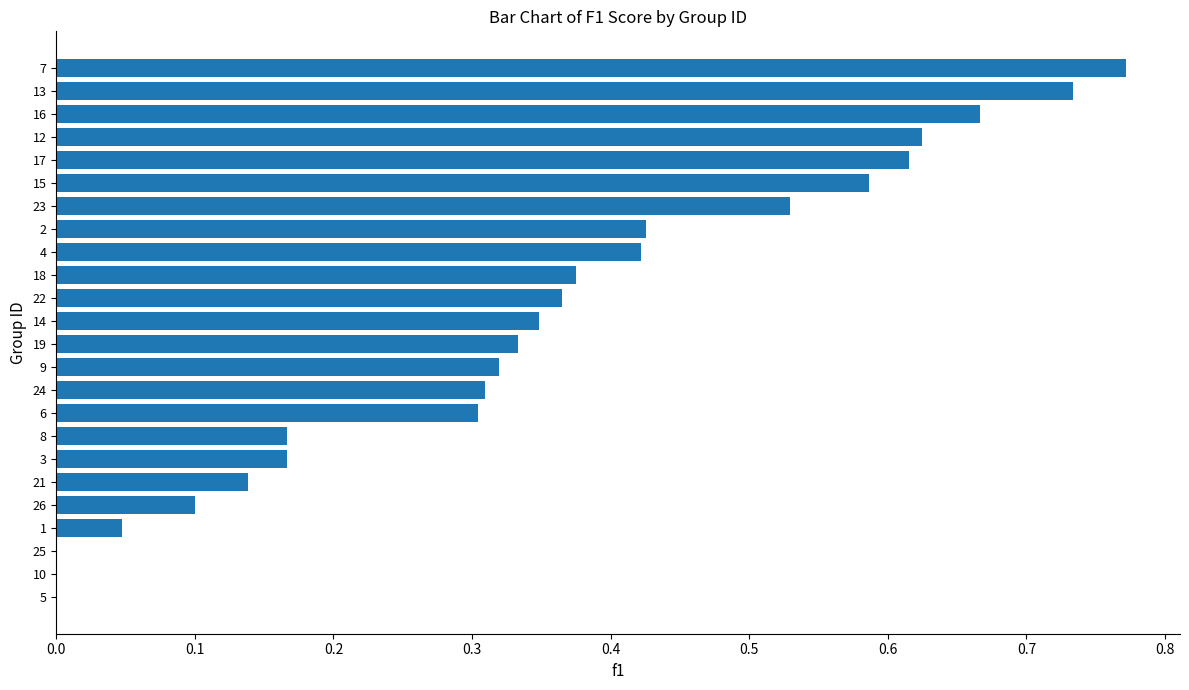

Is it true that the value at 26 is 0.1?

True